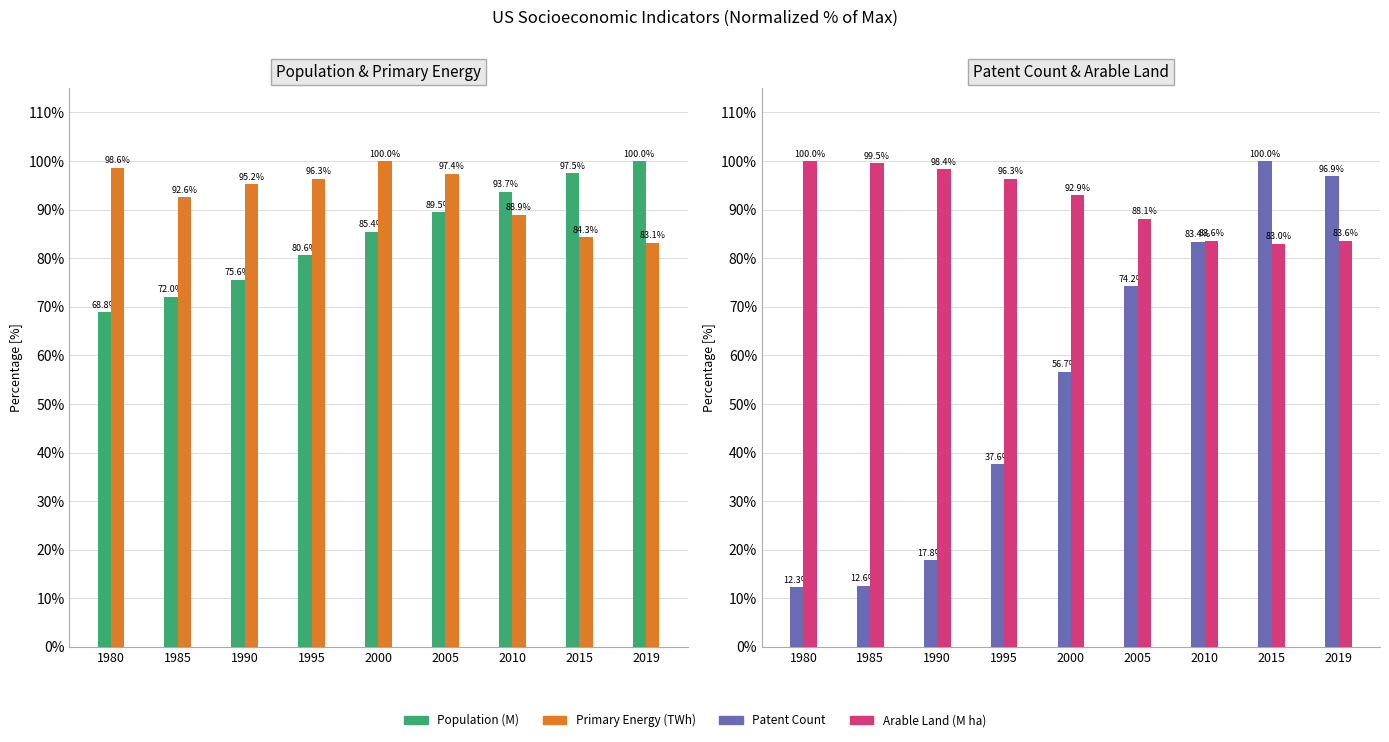

Are the bars horizontal?

No